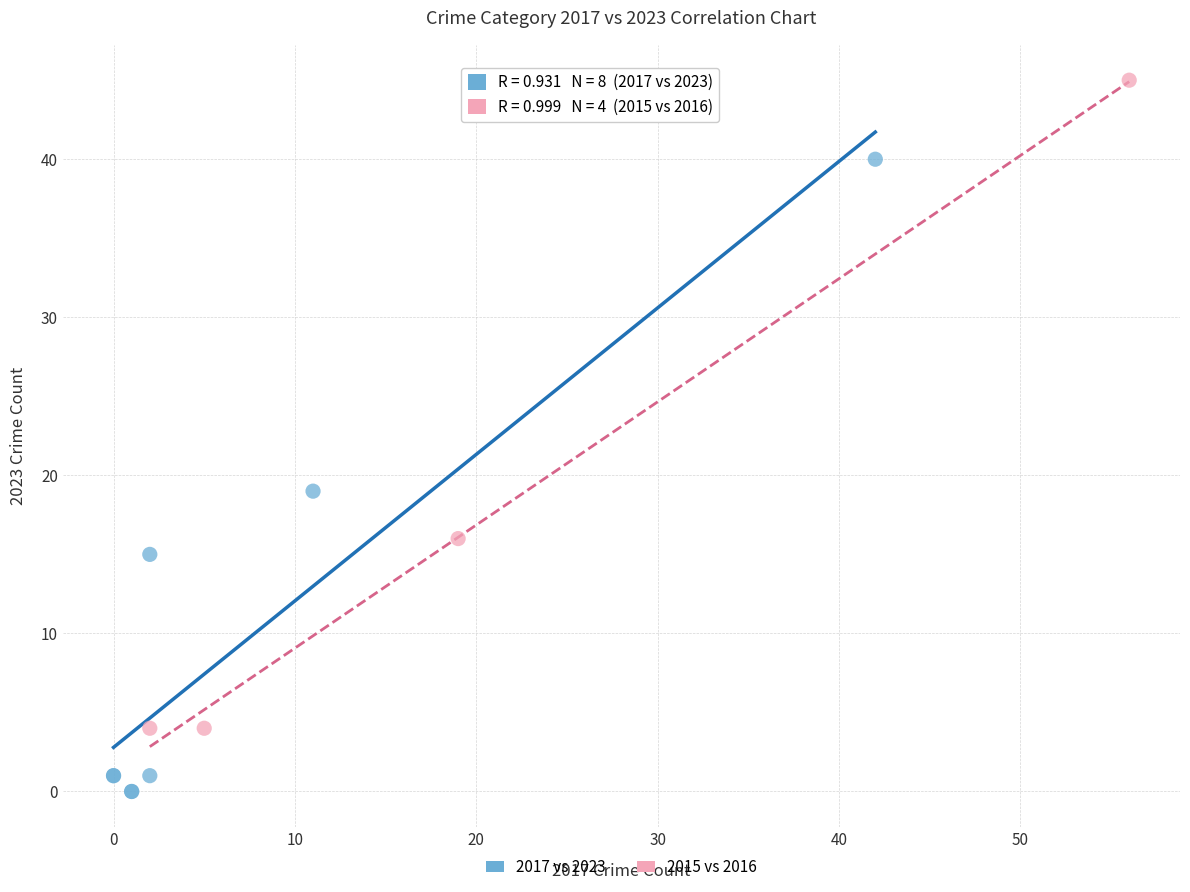

Which series reaches the maximum Y coordinate?

2015 vs 2016